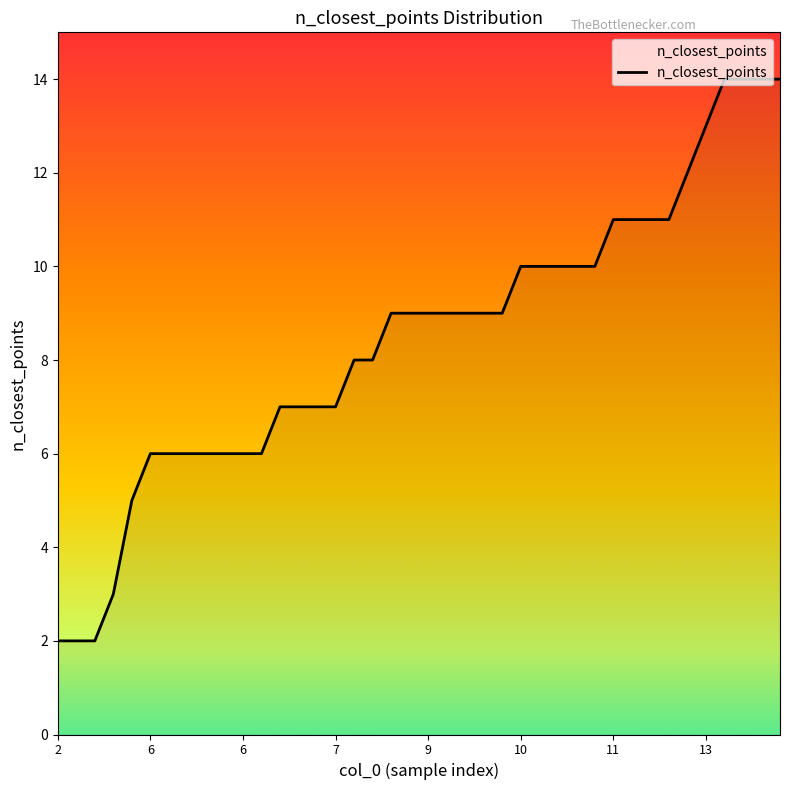

How many series are shown in this chart?

1